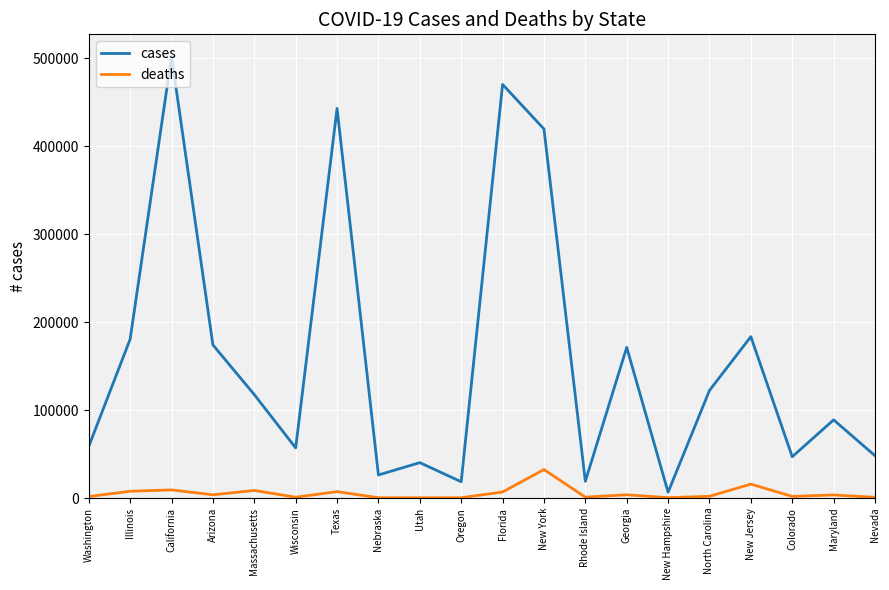

True or false: cases has a value of 289620 at Arizona.

False